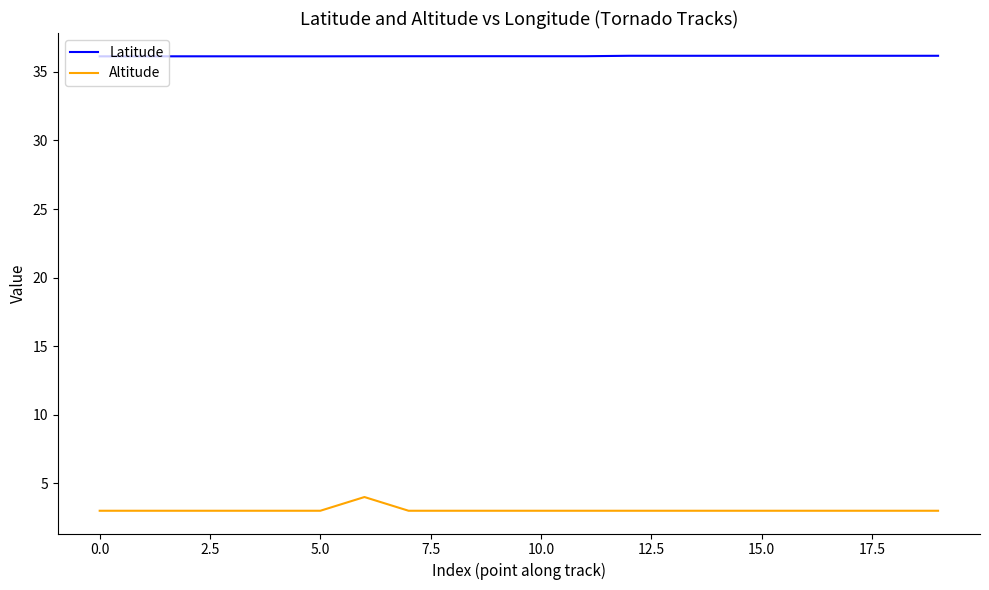

Which series has the largest total across all categories?

Latitude